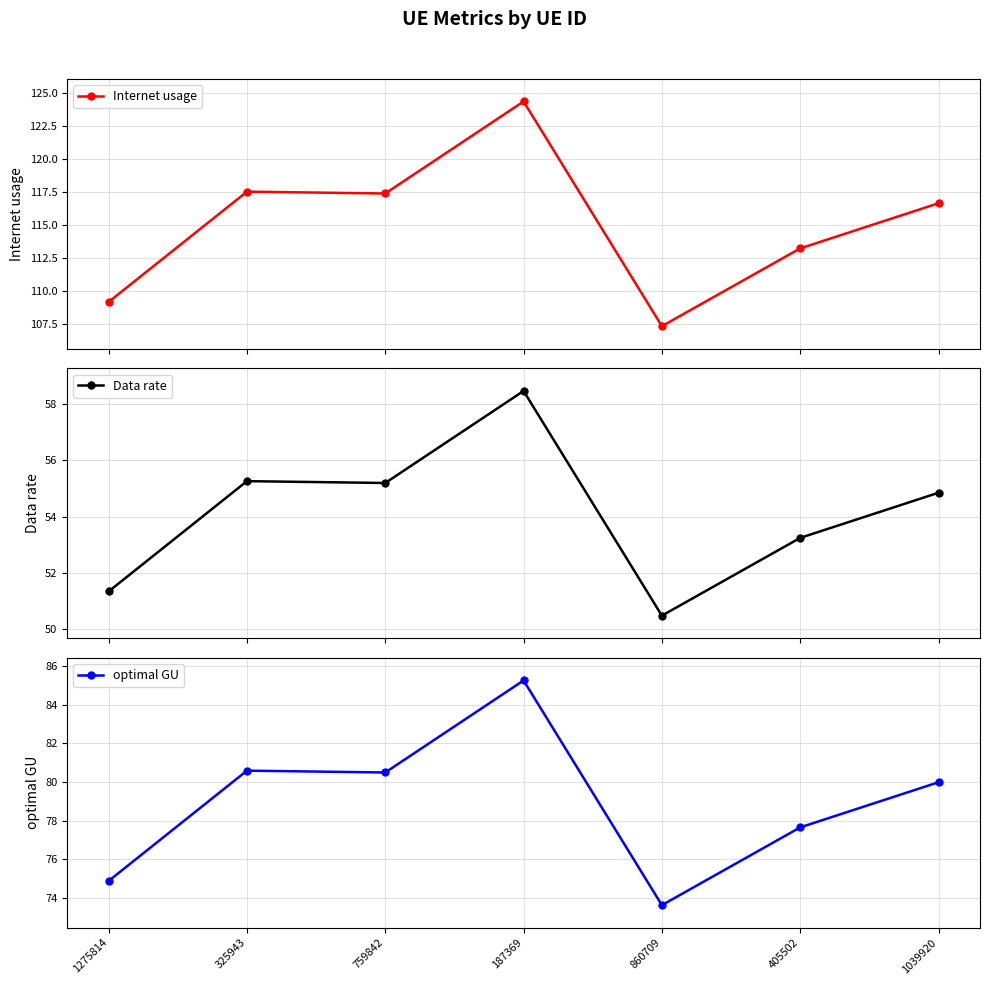

Does the chart have visible grid lines?

Yes